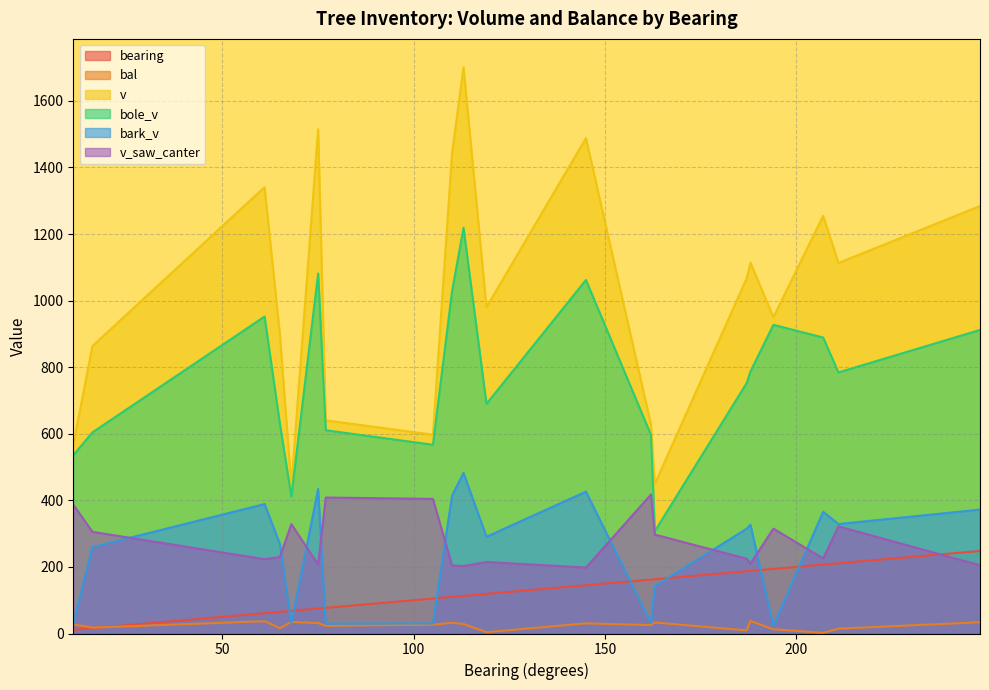

Reading right to left, list all the values displayed in this chart.

bearing: 248=248.0	211=211.0	207=207.0	194=194.0	188=188.0	16=16.0	187=187.0	163=163.0	162=162.0	145=145.0	119=119.0	113=113.0	110=110.0	105=105.0	77=77.0	75=75.0	68=68.0	65=65.0	61=61.0	11=11.0
bal: 248=33.9	211=14.4	207=2.0	194=12.8	188=37.7	16=17.6	187=9.3	163=33.0	162=25.3	145=30.4	119=3.9	113=28.5	110=32.2	105=26.4	77=23.0	75=31.3	68=34.7	65=16.0	61=37.0	11=27.5
v: 248=1284.1	211=1113.0	207=1254.8	194=950.2	188=1113.7	16=863.6	187=1066.8	163=449.4	162=627.6	145=1488.2	119=980.2	113=1701.1	110=1442.4	105=597.2	77=640.3	75=1515.2	68=443.8	65=899.1	61=1341.0	11=567.4
bole_v: 248=911.9	211=784.2	207=889.0	194=927.2	188=787.1	16=604.1	187=752.0	163=307.4	162=596.5	145=1062.1	119=689.8	113=1218.8	110=1027.9	105=567.0	77=610.5	75=1081.2	68=412.0	65=630.2	61=952.1	11=535.6
bark_v: 248=372.2	211=328.8	207=365.8	194=23.0	188=326.6	16=259.5	187=314.8	163=142.0	162=31.0	145=426.2	119=290.5	113=482.3	110=414.5	105=30.2	77=29.8	75=434.0	68=31.8	65=268.9	61=388.9	11=31.8
v_saw_canter: 248=204.8	211=321.8	207=225.4	194=315.0	188=209.9	16=305.4	187=224.7	163=297.1	162=417.5	145=198.1	119=214.8	113=202.5	110=204.3	105=404.4	77=408.4	75=207.3	68=328.6	65=229.6	61=223.3	11=387.2